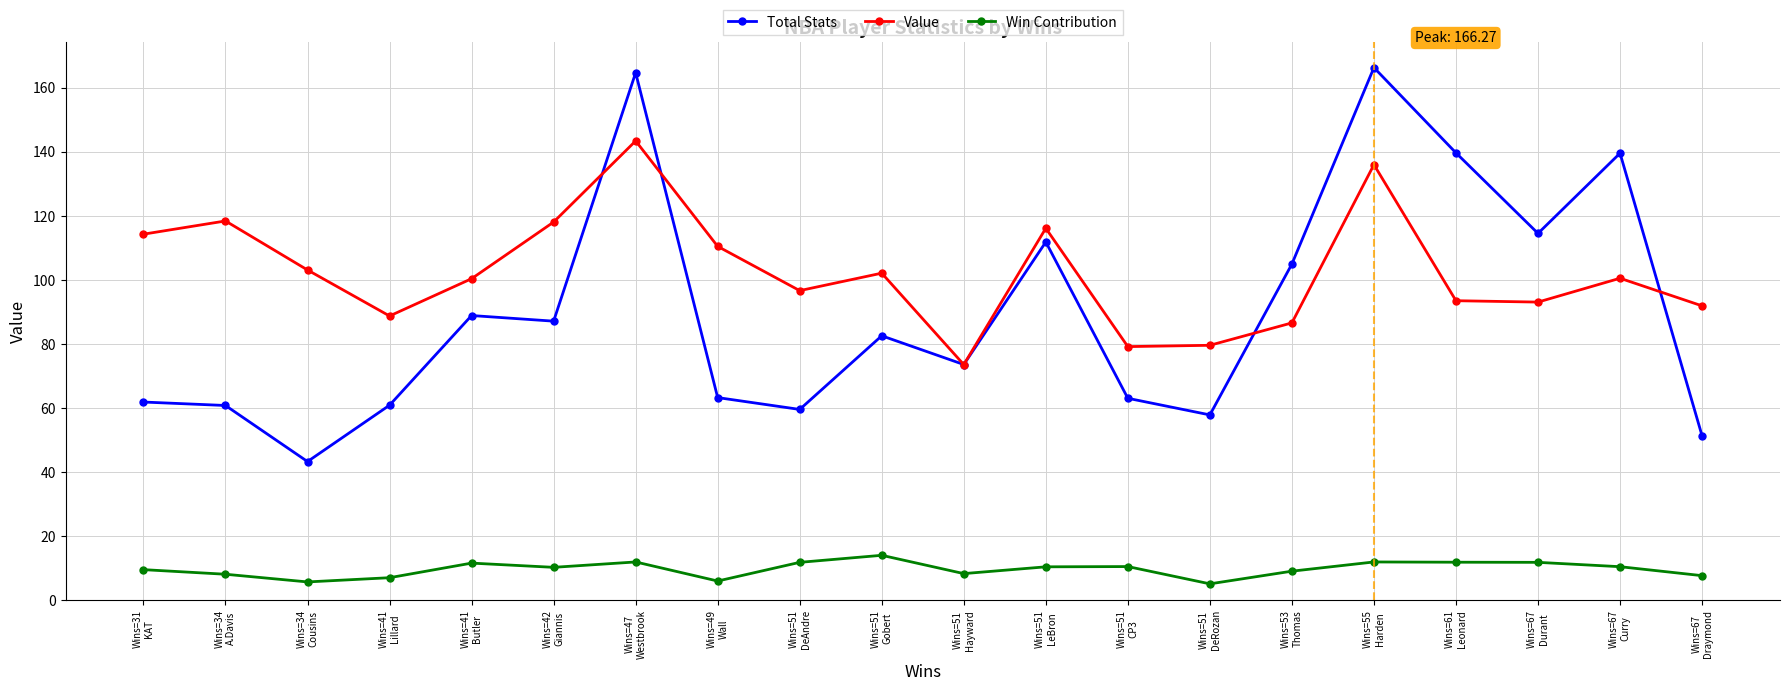

What is the value of the Win Contribution point at the 6th from the left?

10.1